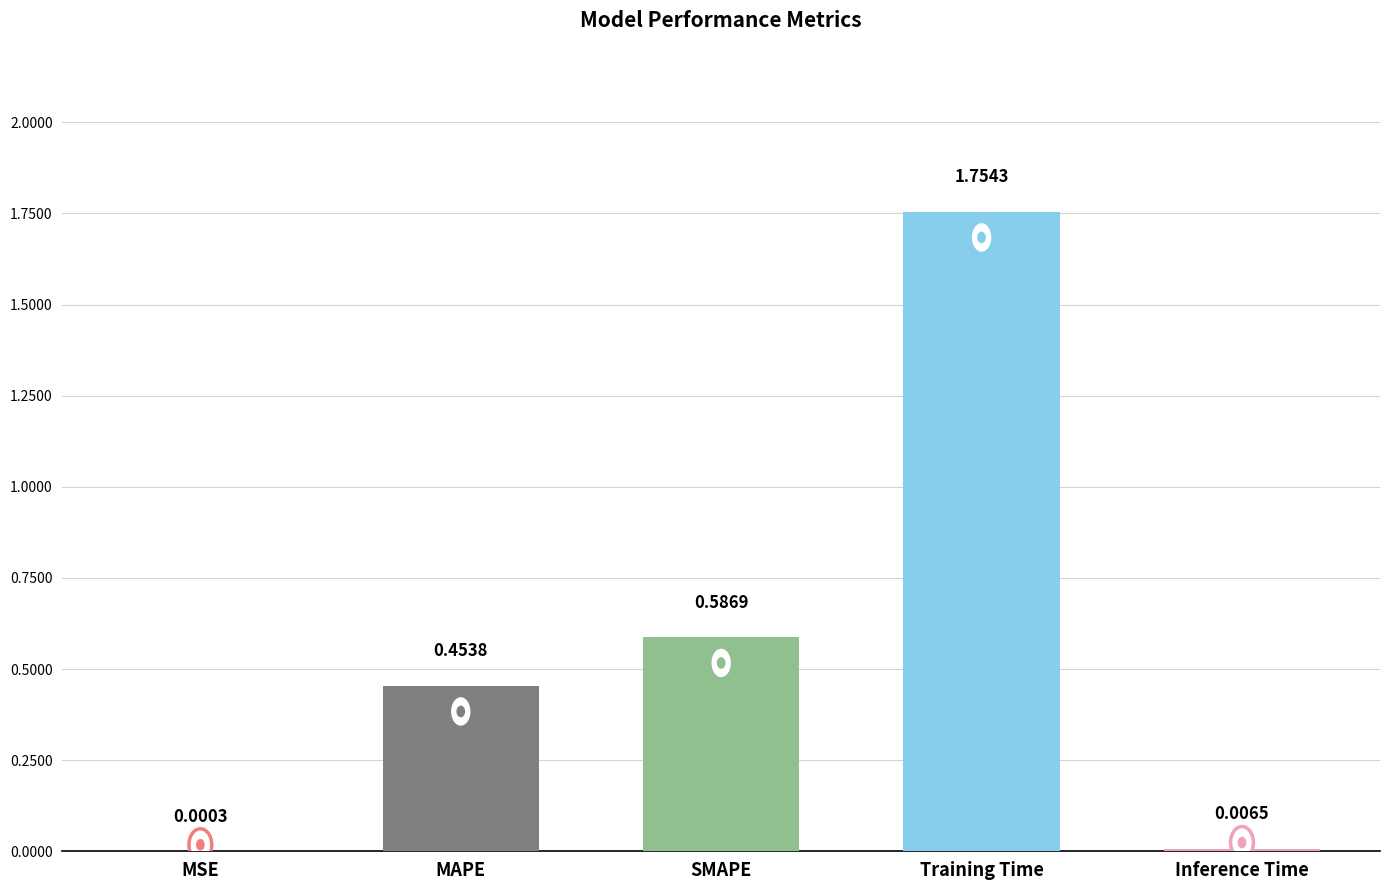

Which category has the highest value across all series?

Training Time